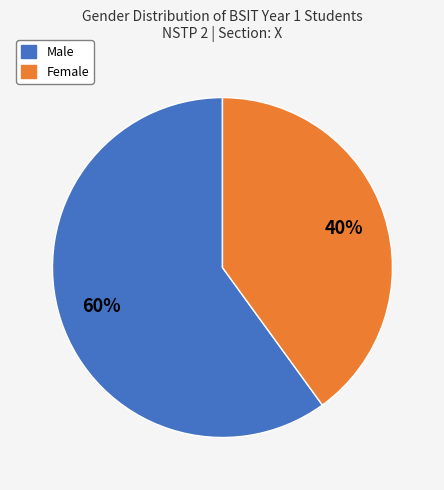

Is there a majority slice in this chart?

Yes